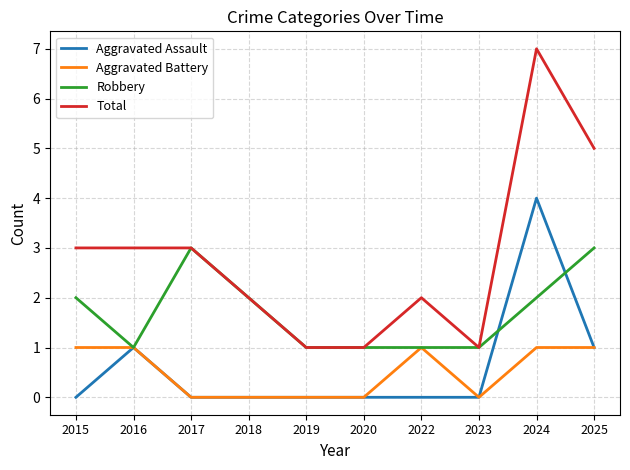

At which category is the sum across all series the highest?

2024